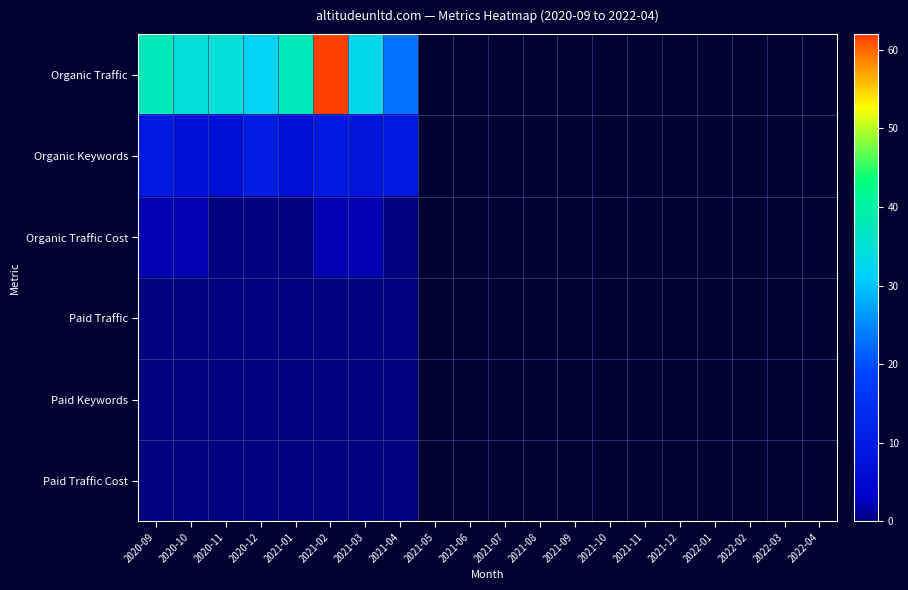

At which category is the sum across all series the highest?

2021-02